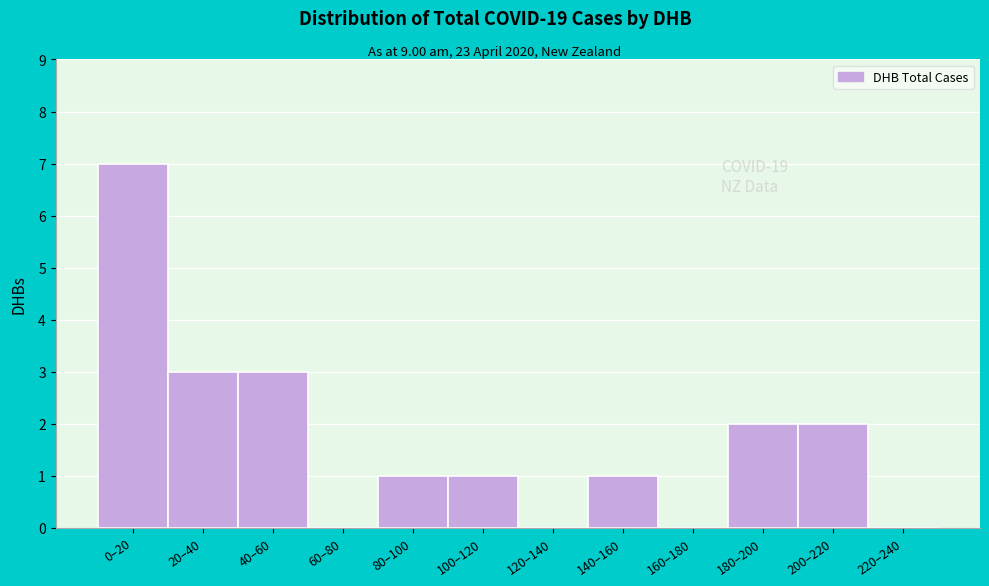

Reading left to right, extract all data points from this chart.

0–20=7	20–40=3	40–60=3	60–80=0	80–100=1	100–120=1	120–140=0	140–160=1	160–180=0	180–200=2	200–220=2	220–240=0